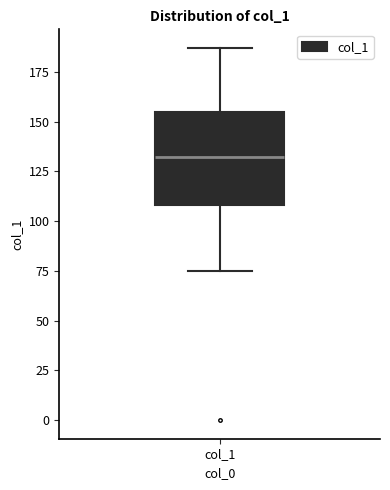

Where does the median line of the box for col_1 sit on the y-axis? The values are not printed on the chart, so give them approximately, as read against the axis.

130